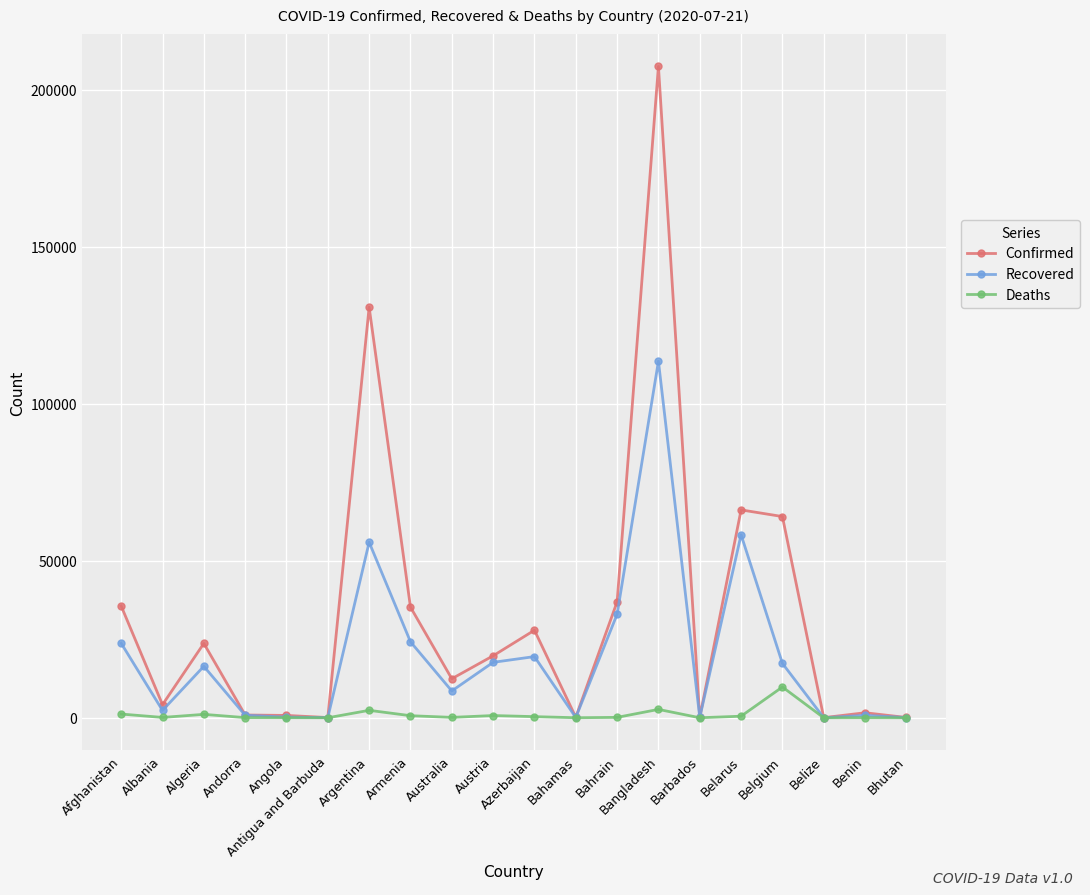

What is the label of the 17th point from the left?

Belgium